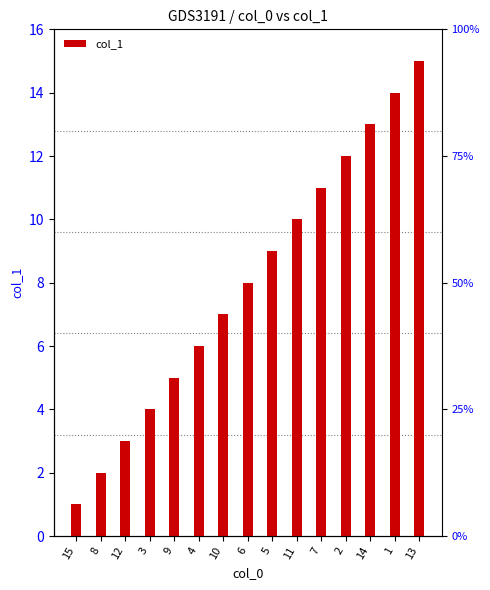

Is it true that the value at 14 is 13?

True